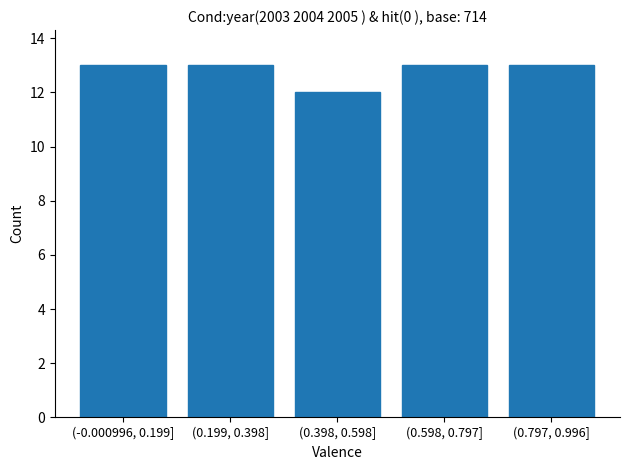

Reading left to right, transcribe all the data shown in this chart.

(-0.000996, 0.199]=13	(0.199, 0.398]=13	(0.398, 0.598]=12	(0.598, 0.797]=13	(0.797, 0.996]=13